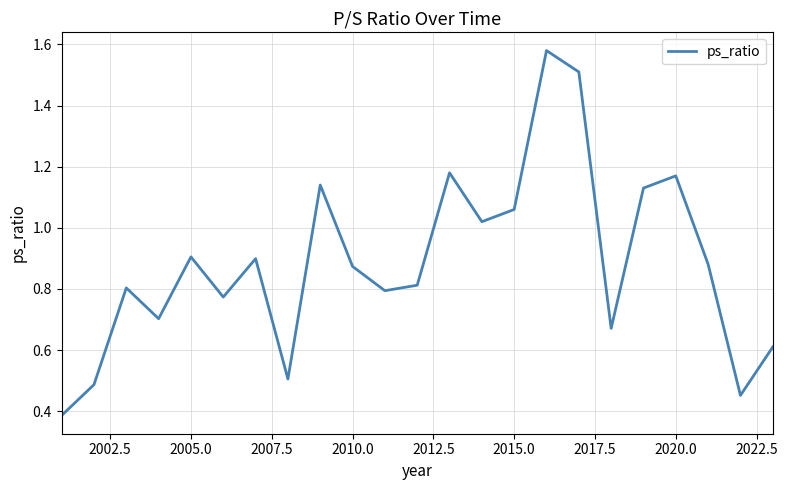

Does the chart display data point markers on the line(s)?

No